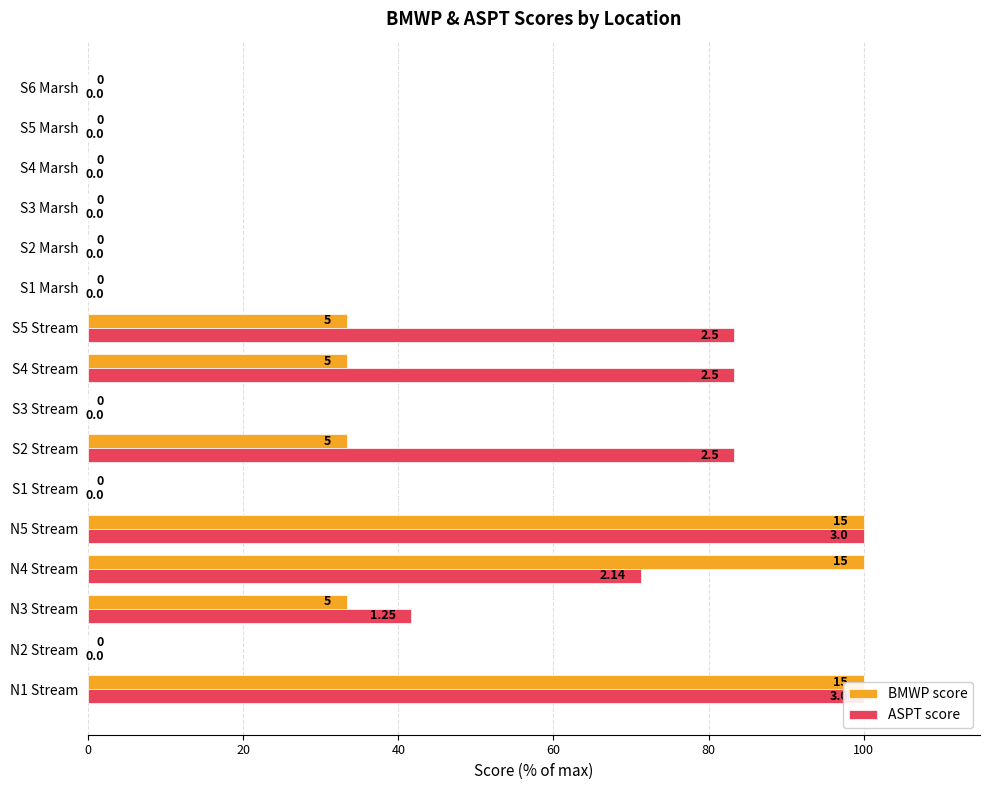

What is the greatest value displayed?

100.0